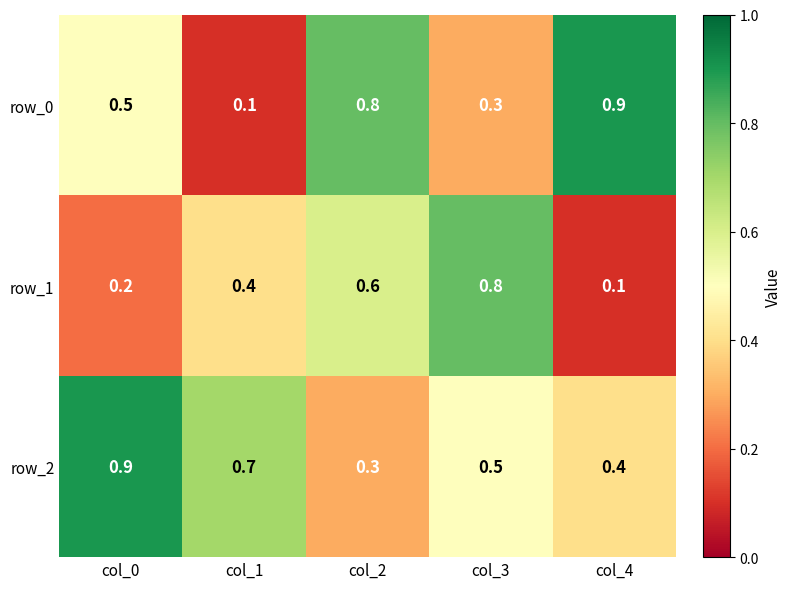

The row_0 series shows 1.1 at col_2. True or false?

False